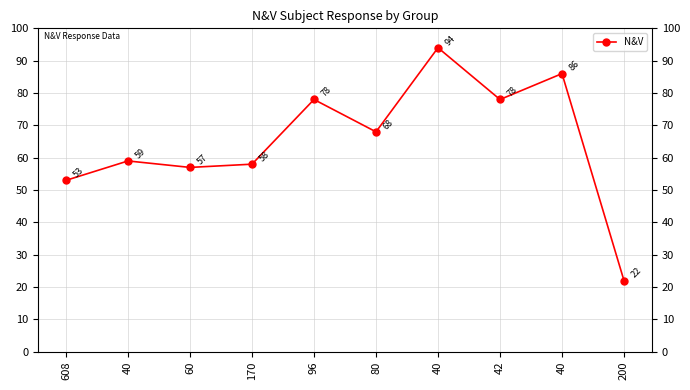

Which has a higher value, 60 or 80?

80